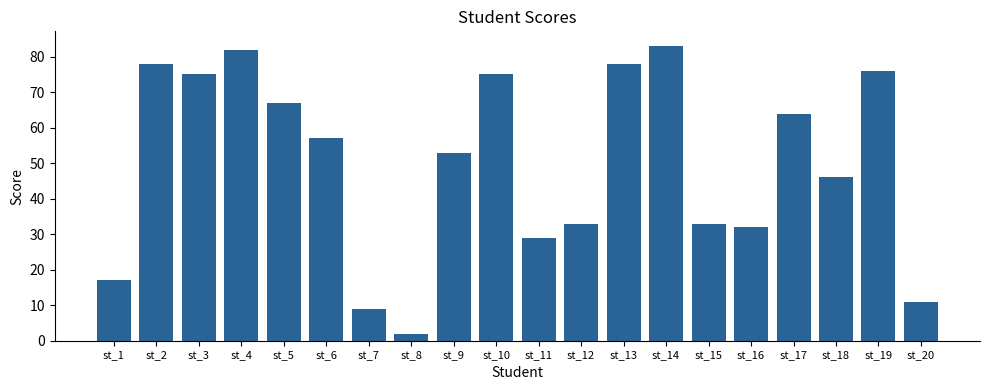

What is the average value?

50